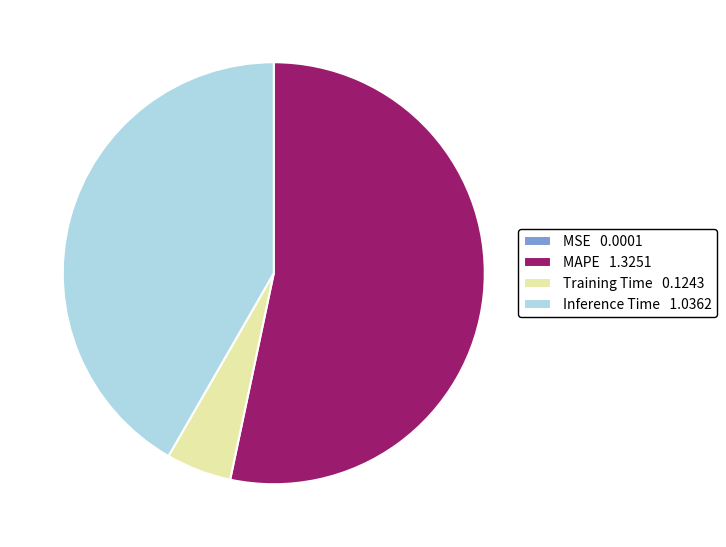

What is the majority slice?

MAPE